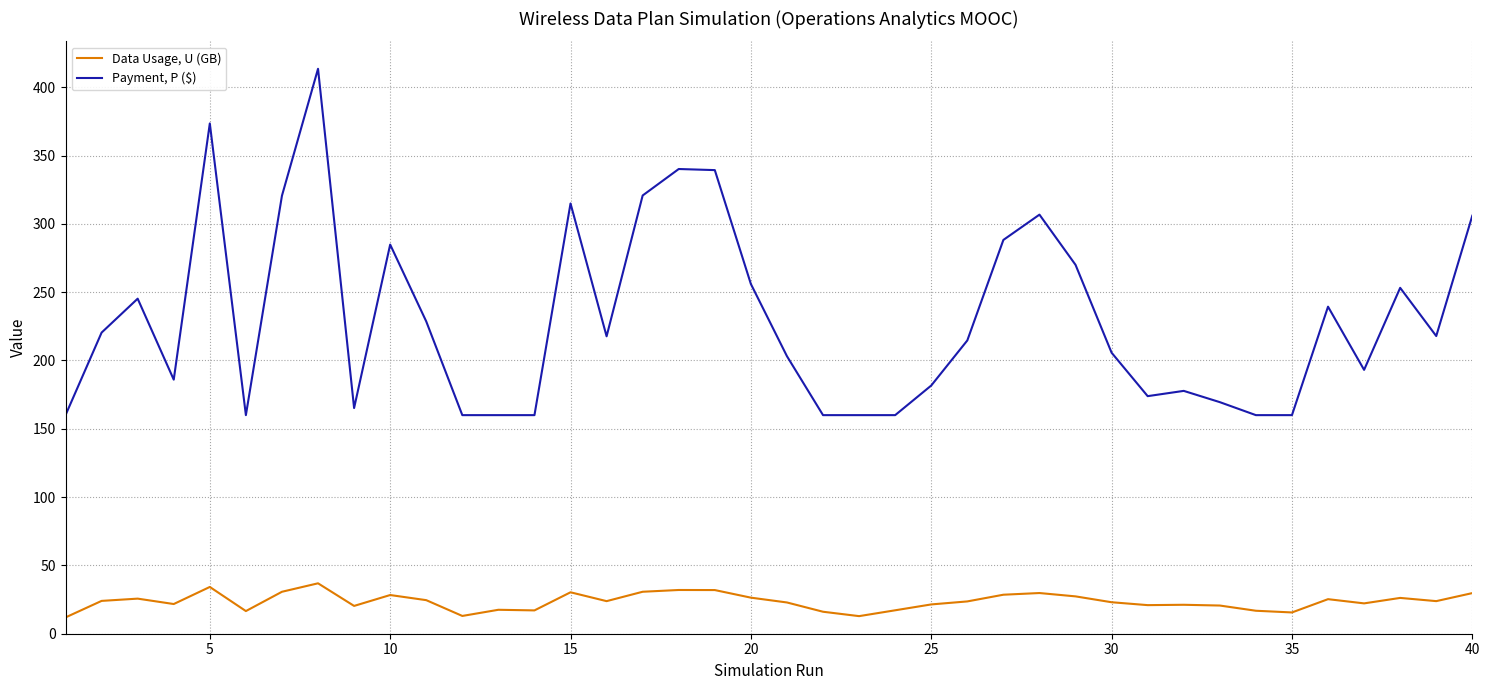

What is the difference between the maximum and minimum values in the Data Usage, U (GB) series?

25.0